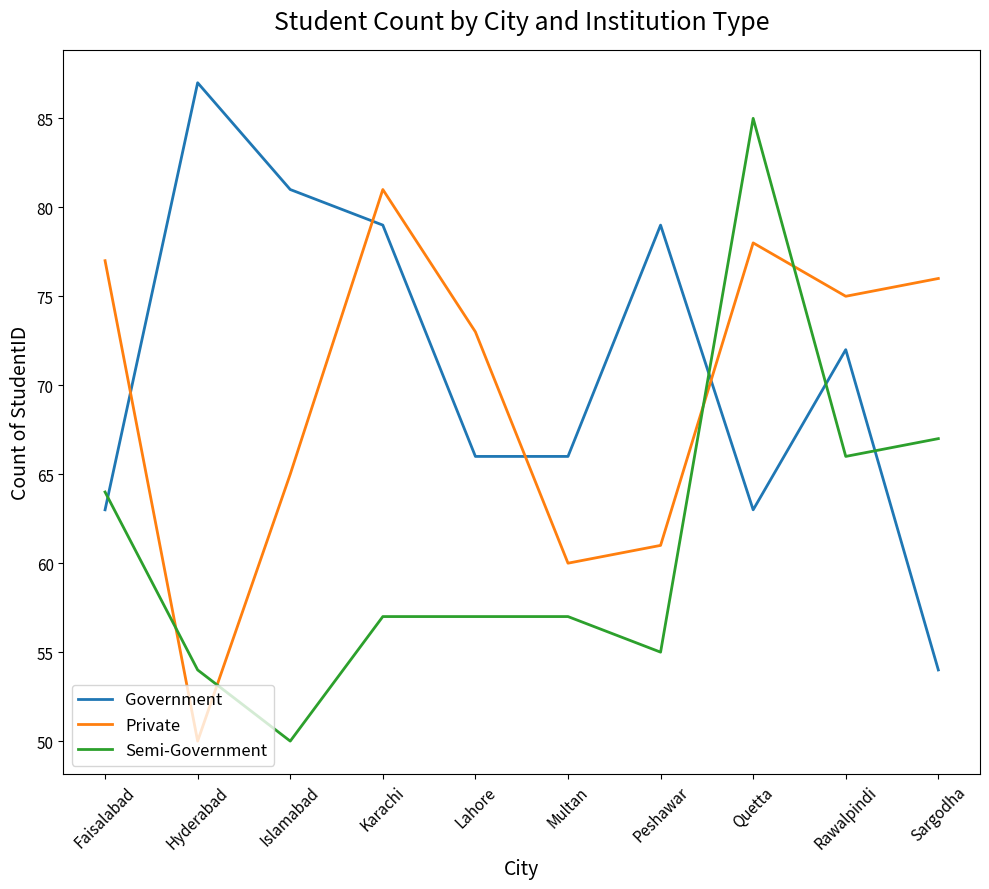

What are all the series names shown in the legend?

Government, Private, Semi-Government